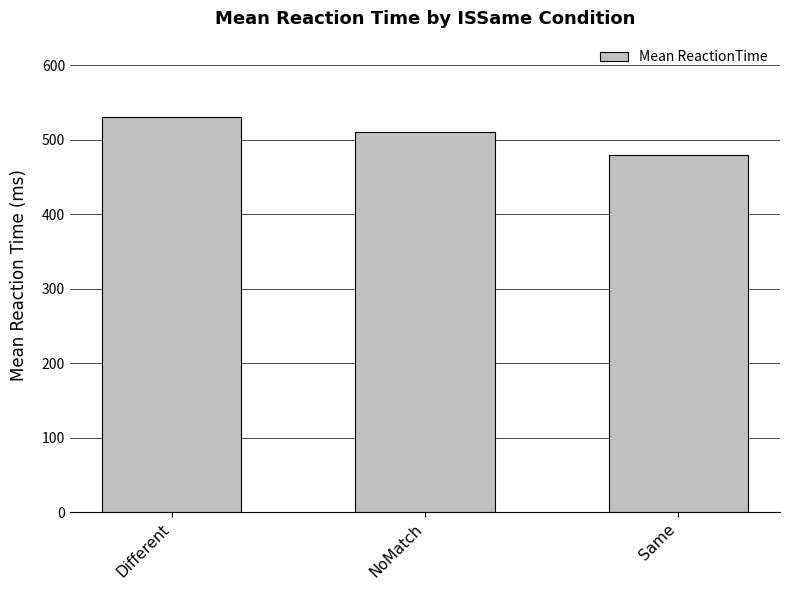

Rank the categories by value from highest to lowest.

Different, NoMatch, Same